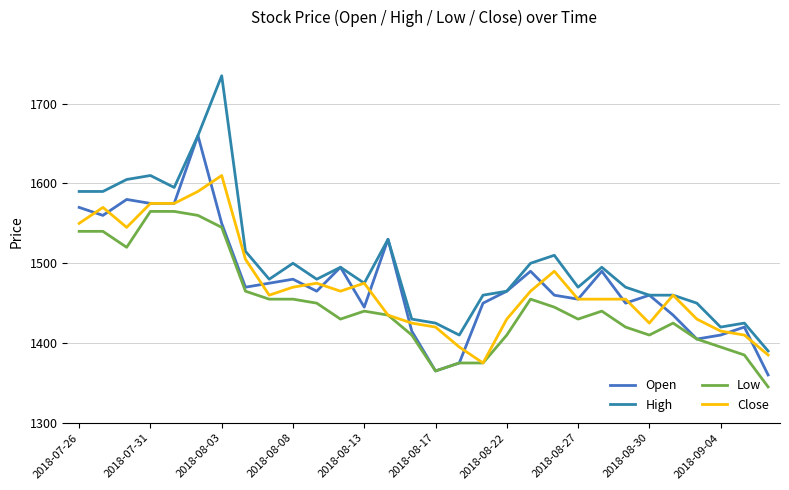

Does the chart have visible grid lines?

Yes